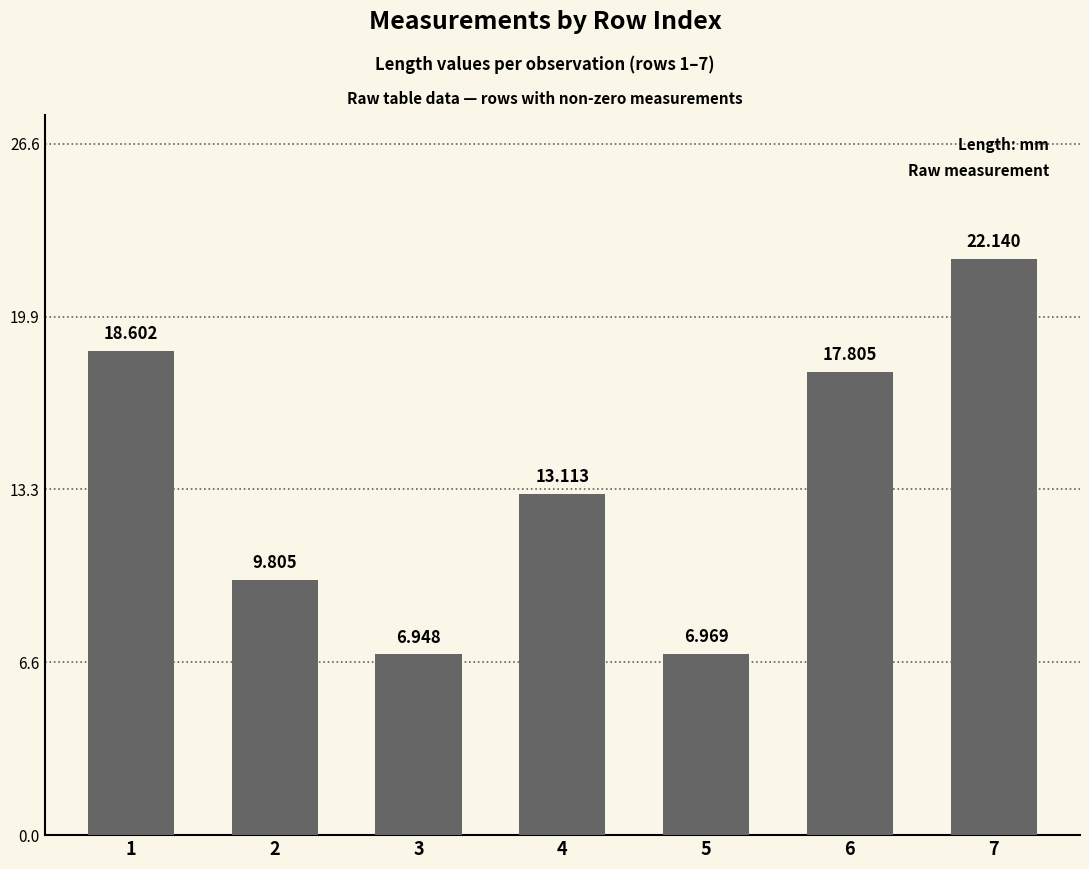

Reading left to right, extract all data points from this chart.

1=18.6	2=9.8	3=6.9	4=13.1	5=7.0	6=17.8	7=22.1